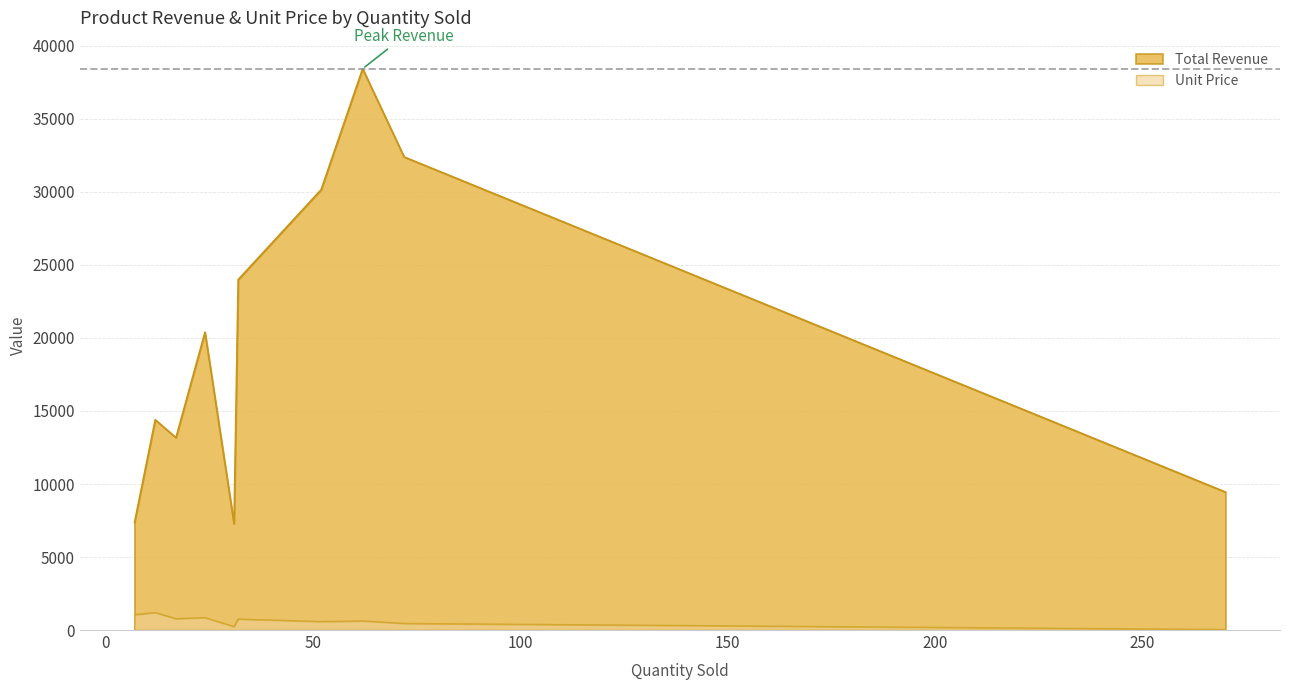

What is the greatest value displayed?

38440